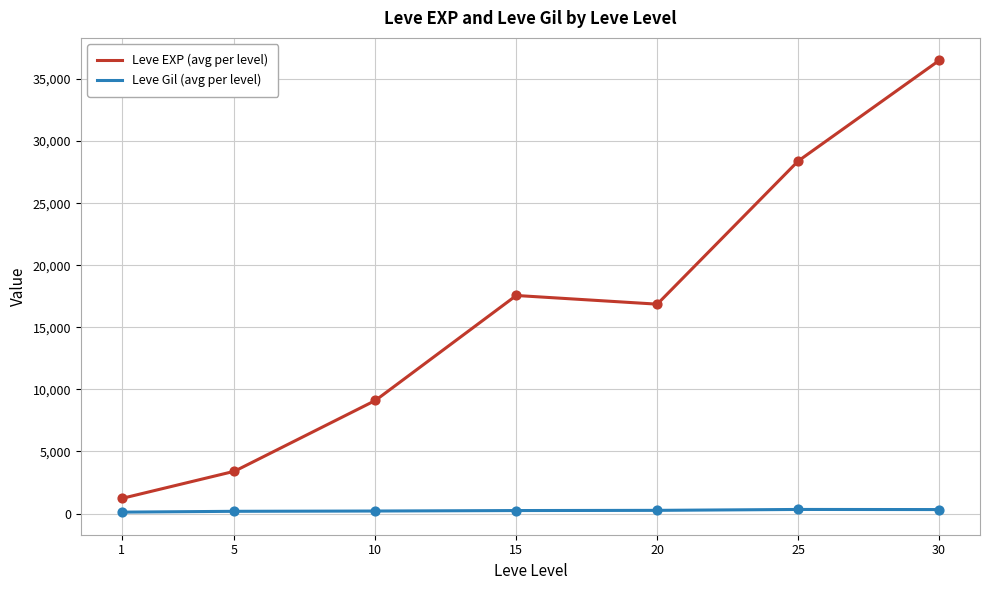

Which series has the largest total across all categories?

Leve EXP (avg per level)